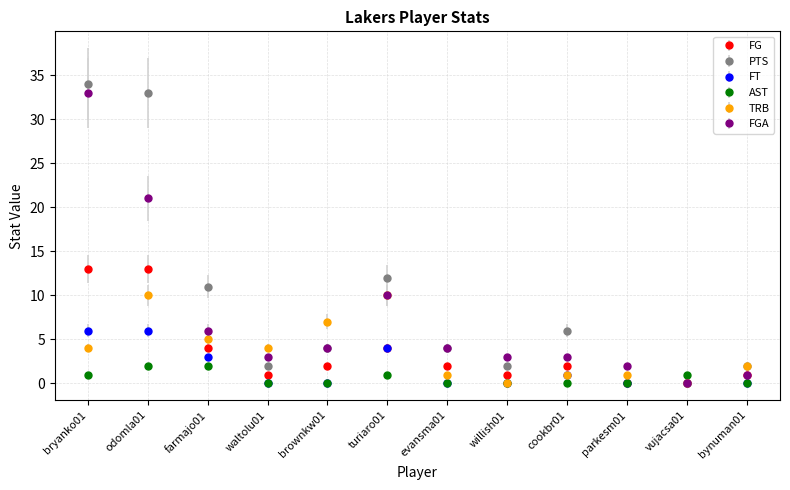

Rank the series at odomla01 from lowest to highest value.

AST, FT, TRB, FG, FGA, PTS